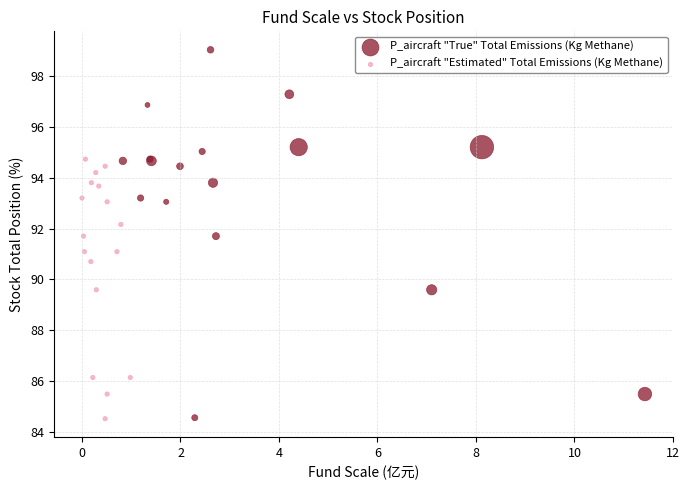

Which series has the widest spread of Y values?

P_aircraft "True" Total Emissions (Kg Methane)